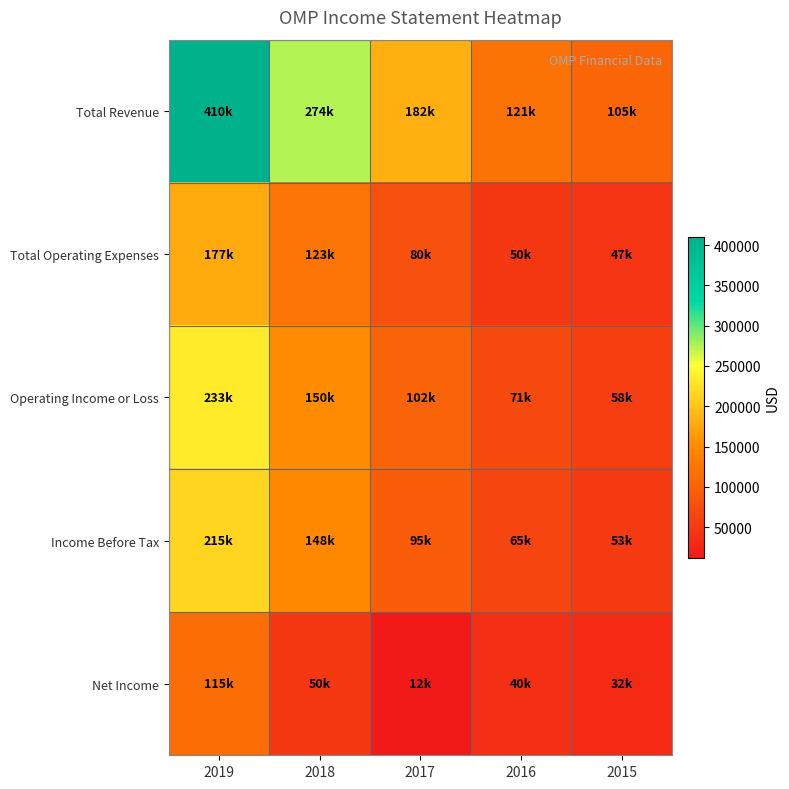

Between 2018 and 2015, which series saw the biggest shift?

Total Revenue